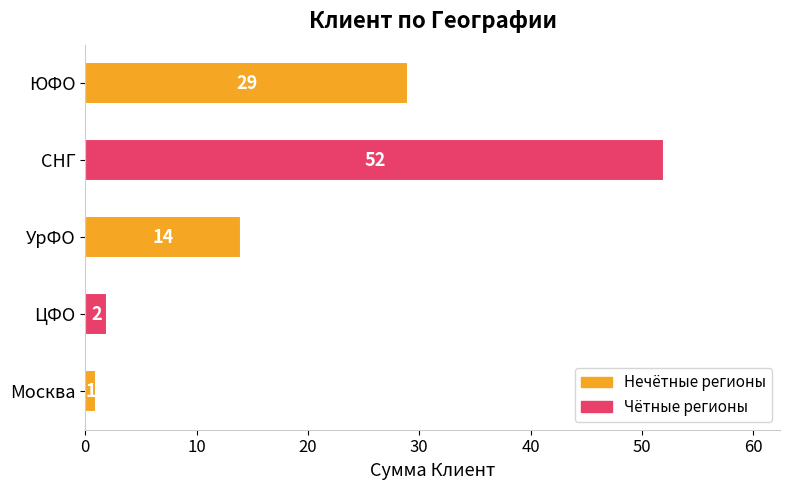

Where is the data nearest to the value 26?

ЮФО